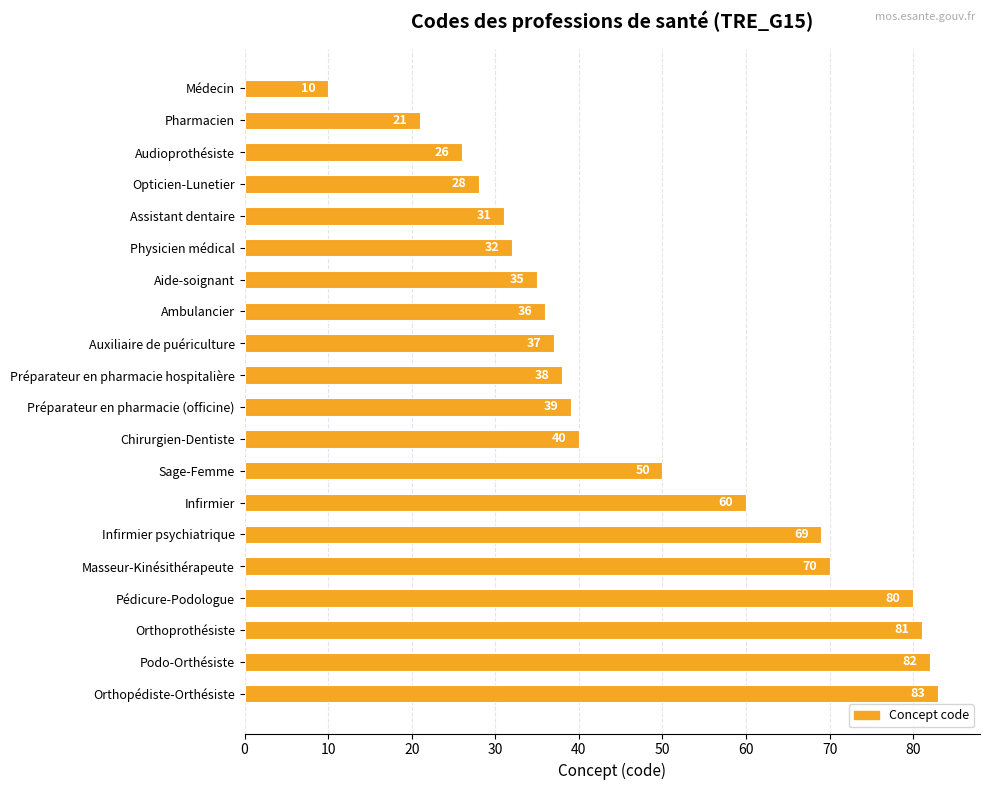

What is the change in value from Ambulancier to Préparateur en pharmacie (officine)?

+3